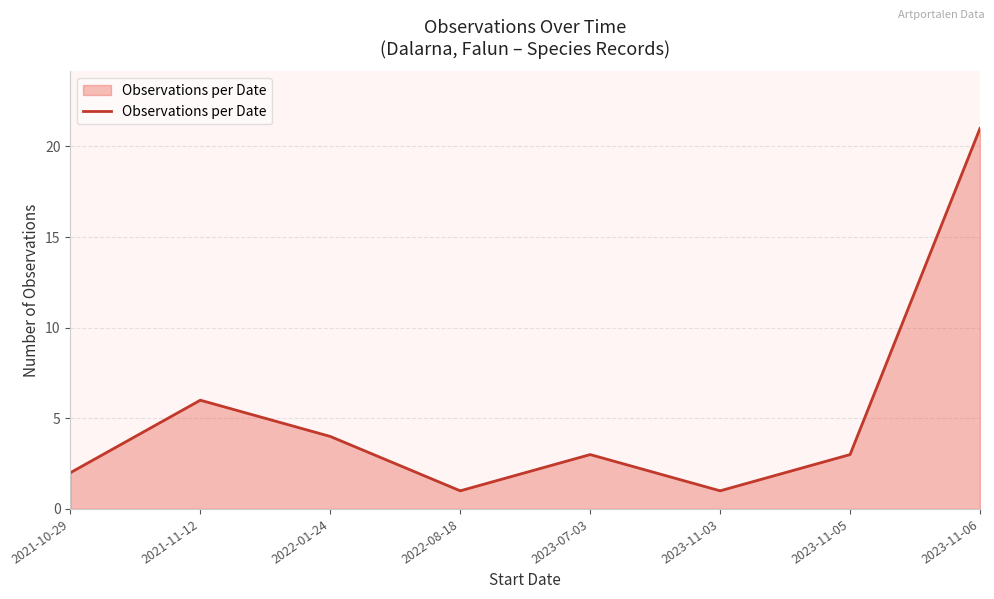

Which has a higher value, 2023-07-03 or 2021-10-29?

2023-07-03